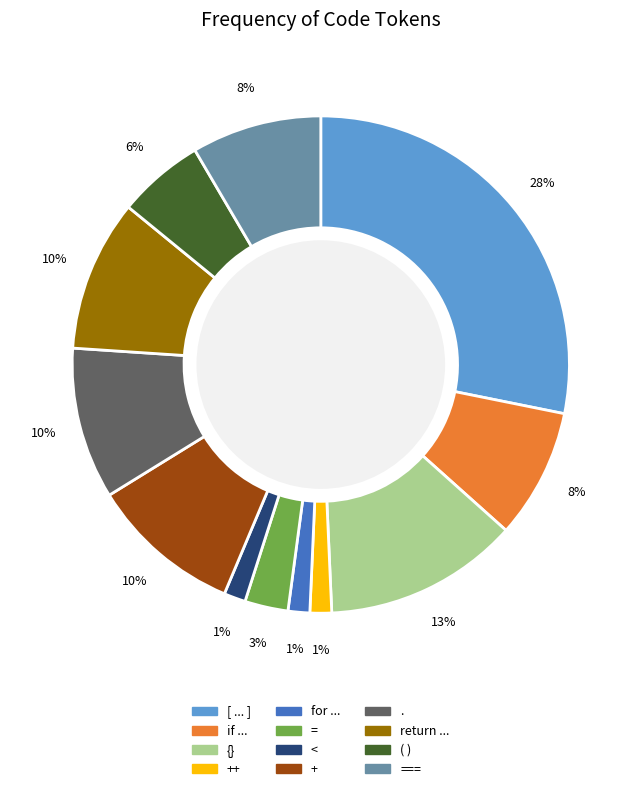

Is there a majority slice in this chart?

No